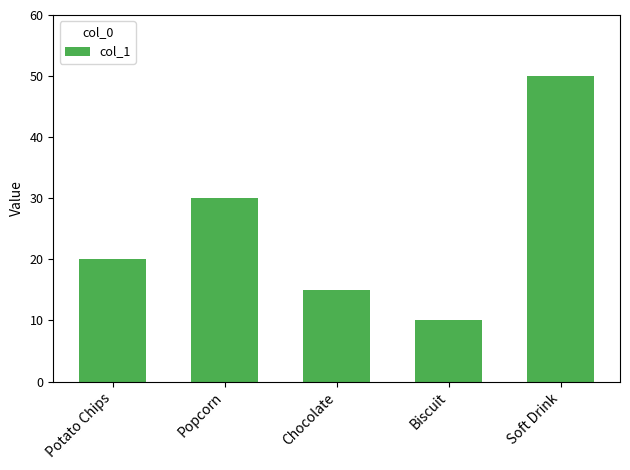

How many distinct data groups are displayed?

1